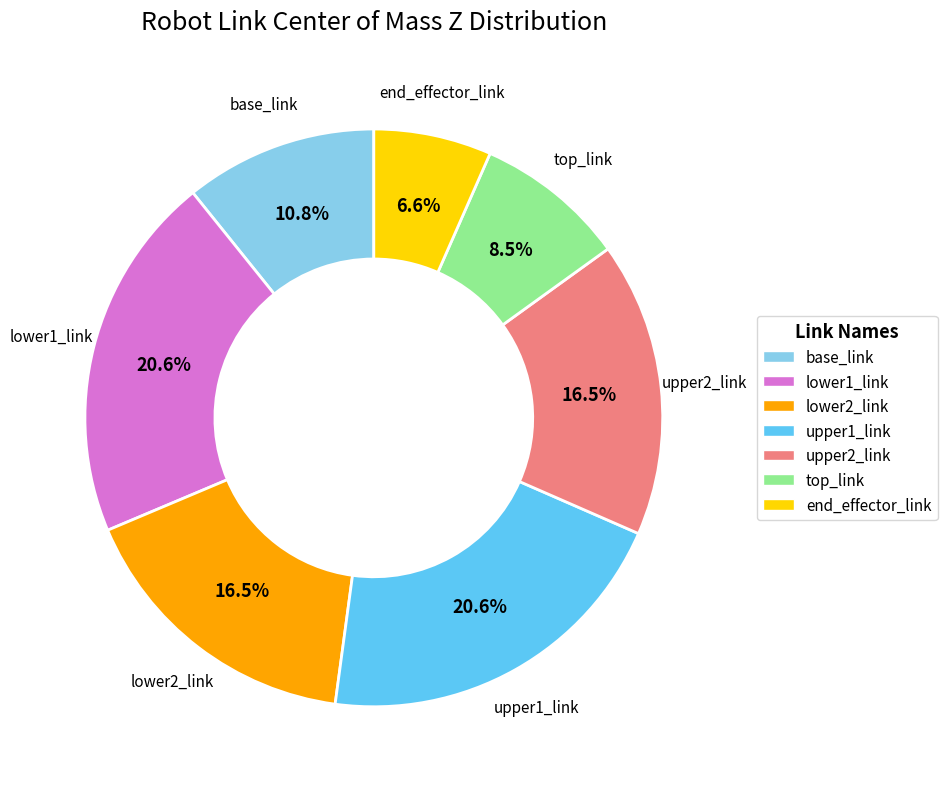

Which slice is the smallest?

end_effector_link